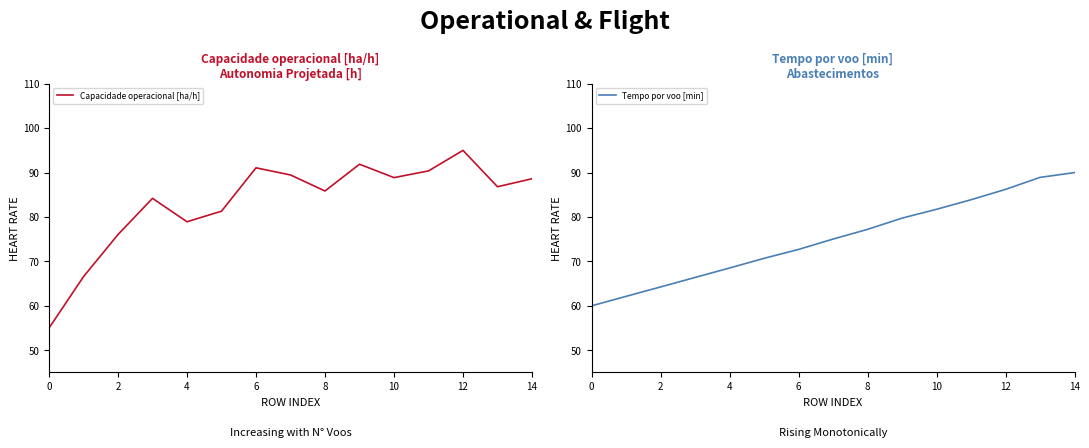

True or false: Tempo por voo [min] has a value of 68.5 at 4.

True